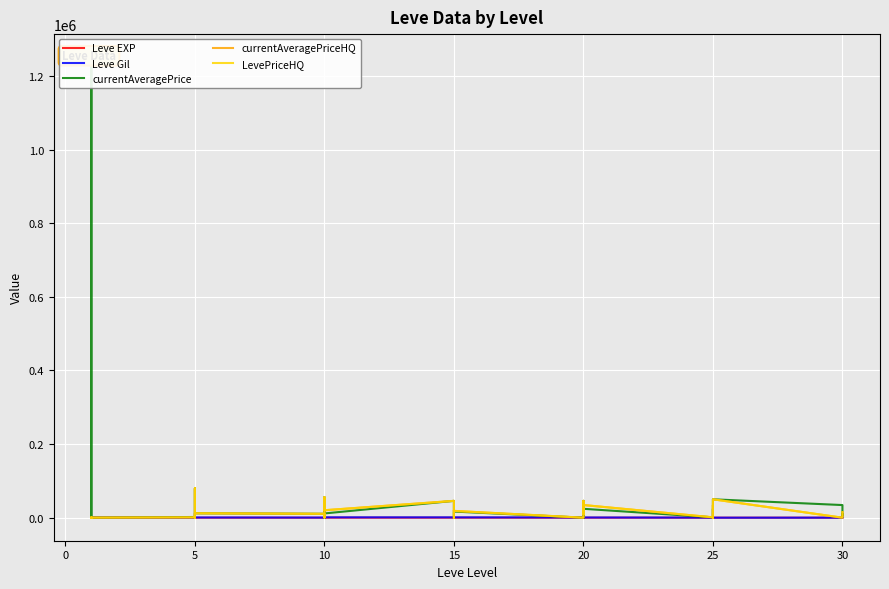

What is the sum of the Leve Gil values at 20 and 10?

1680